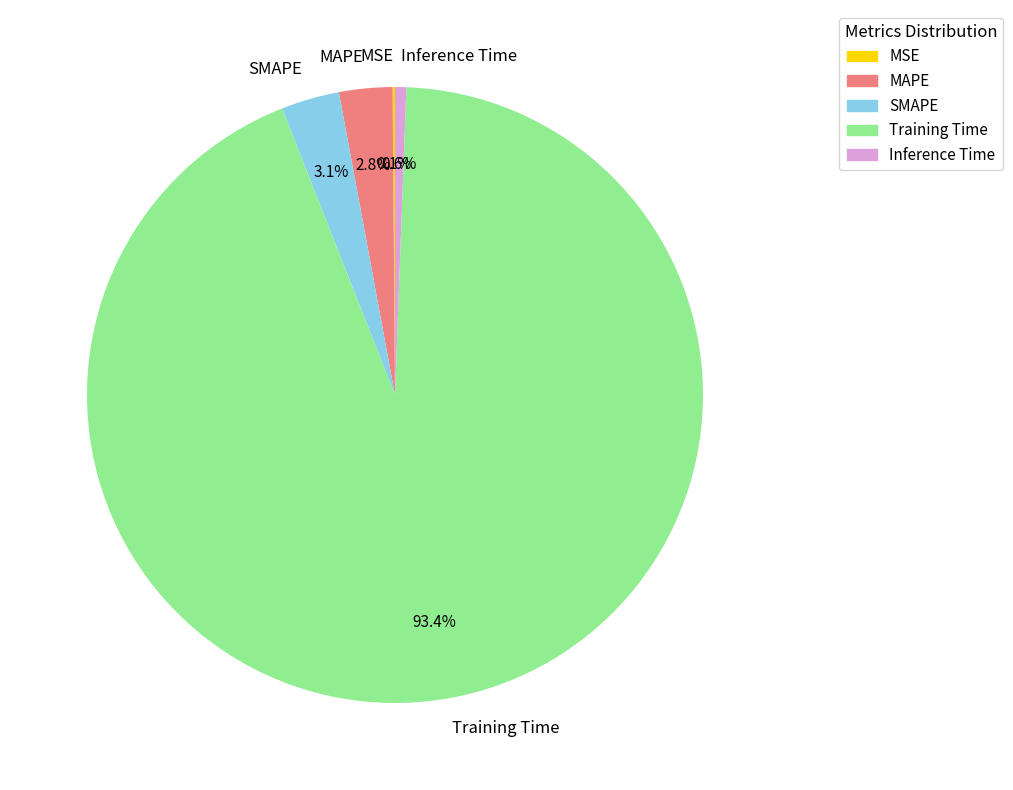

What portion of the pie excludes Training Time?

6.6%